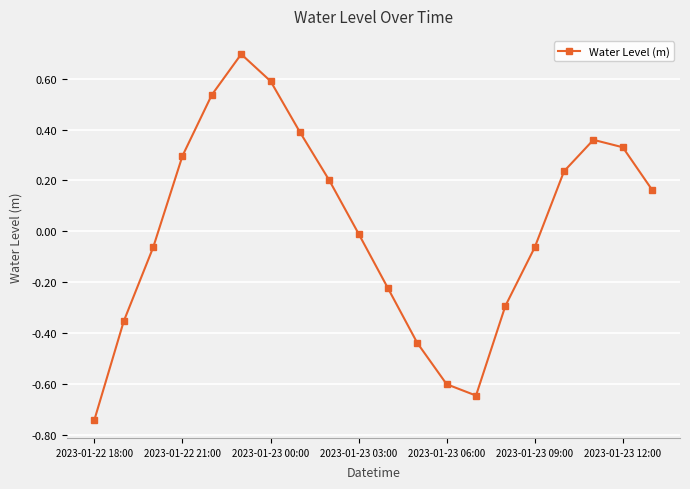

What is the value of the 7th point from the left?

0.6